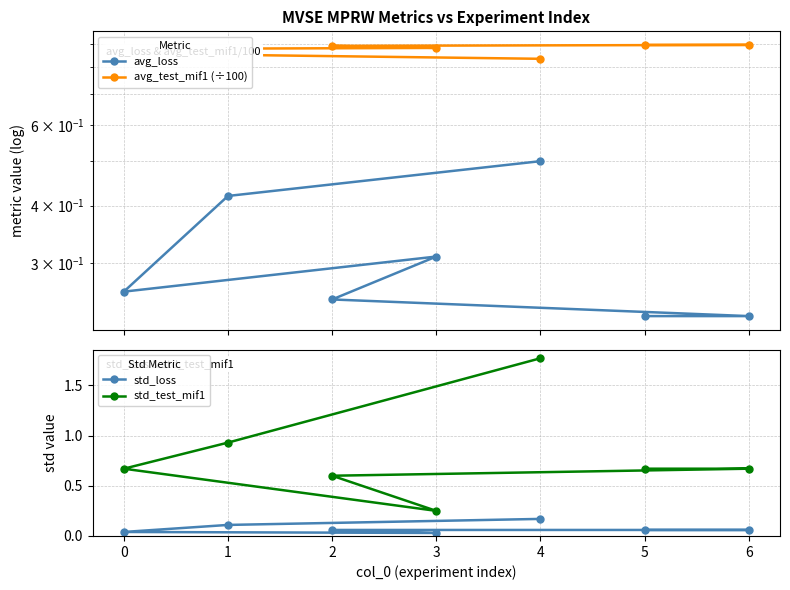

True or false: avg_loss has more than 2 interior local peaks.

False